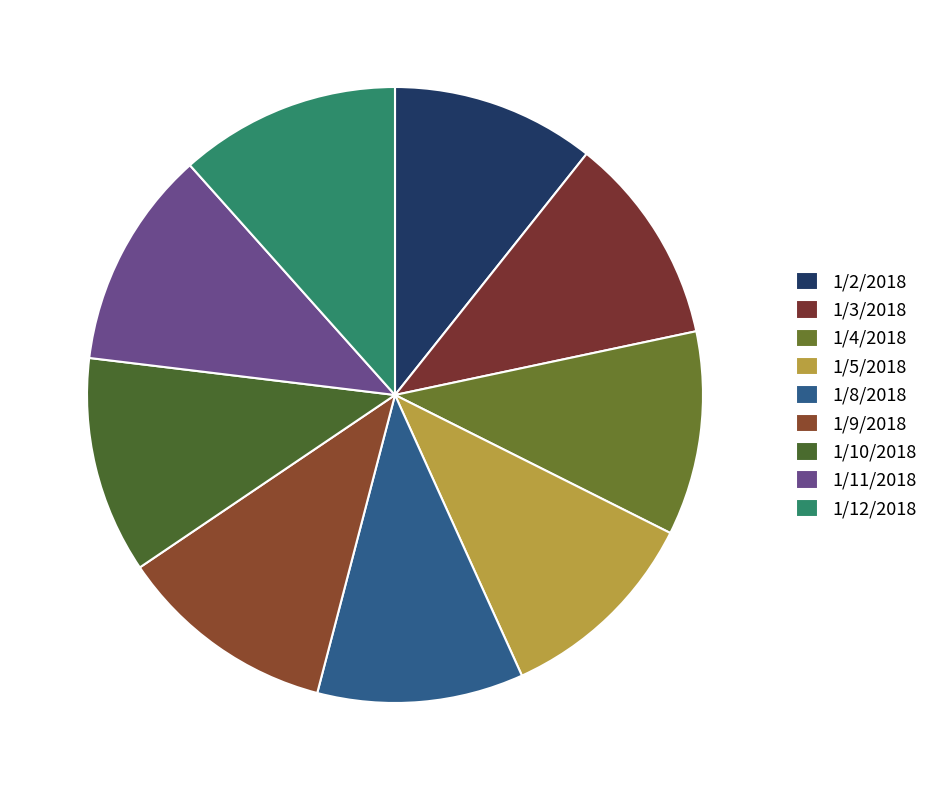

What percentage is the 1/9/2018 slice, to the nearest percent?

11%